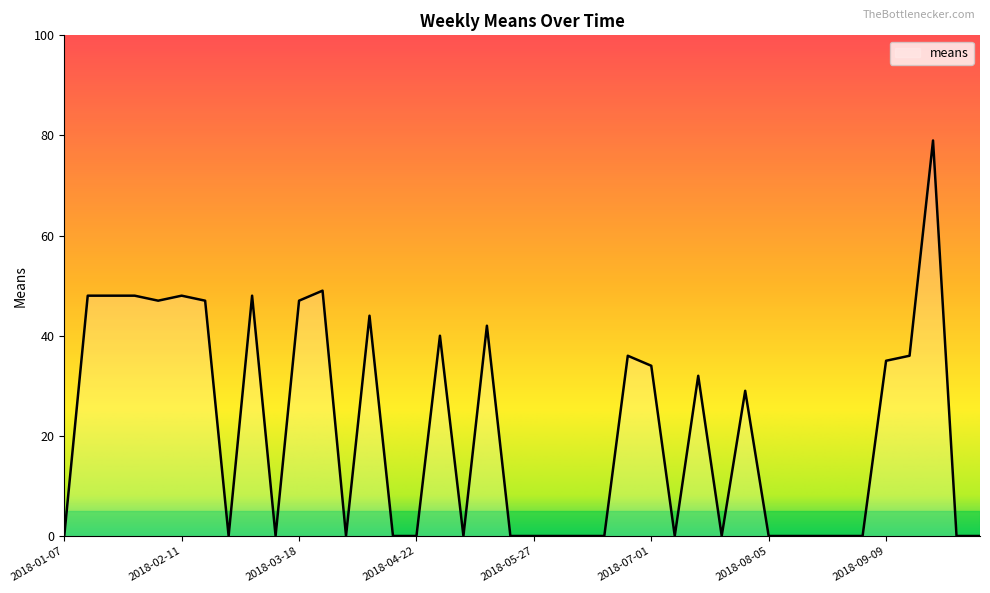

Does the chart display data point markers on the line(s)?

No